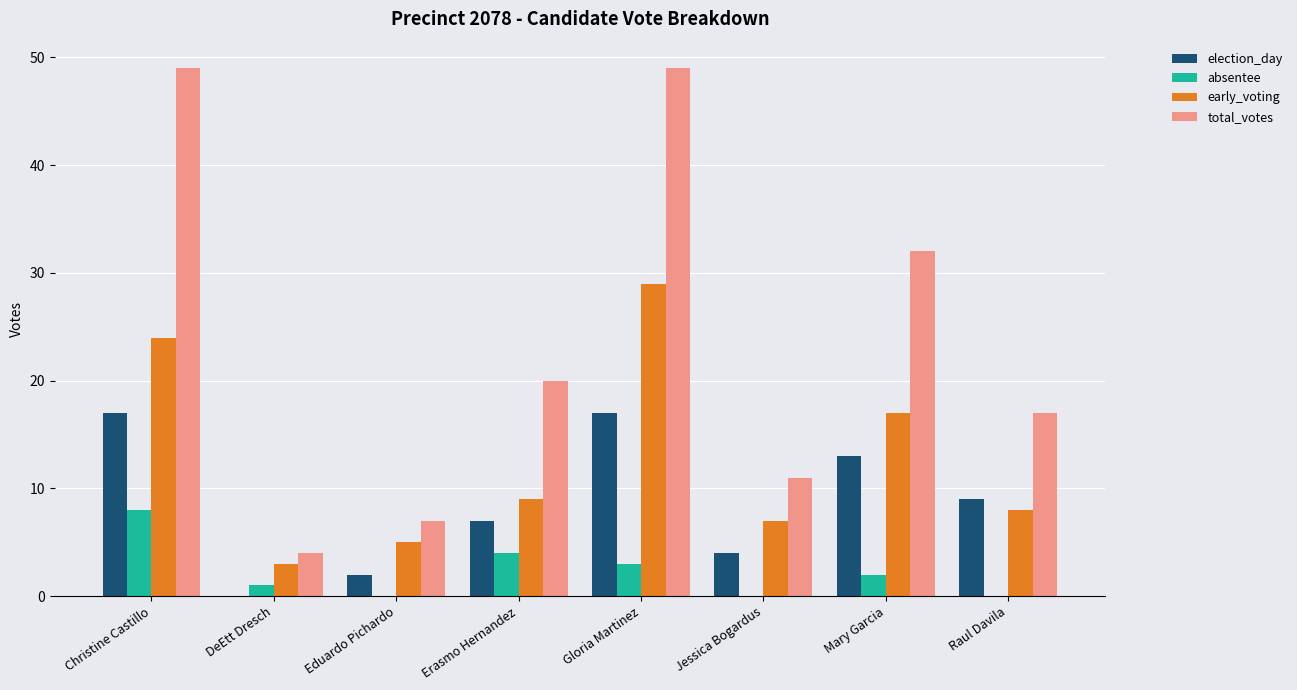

Which series changed the most between Gloria Martinez and Jessica Bogardus?

total_votes